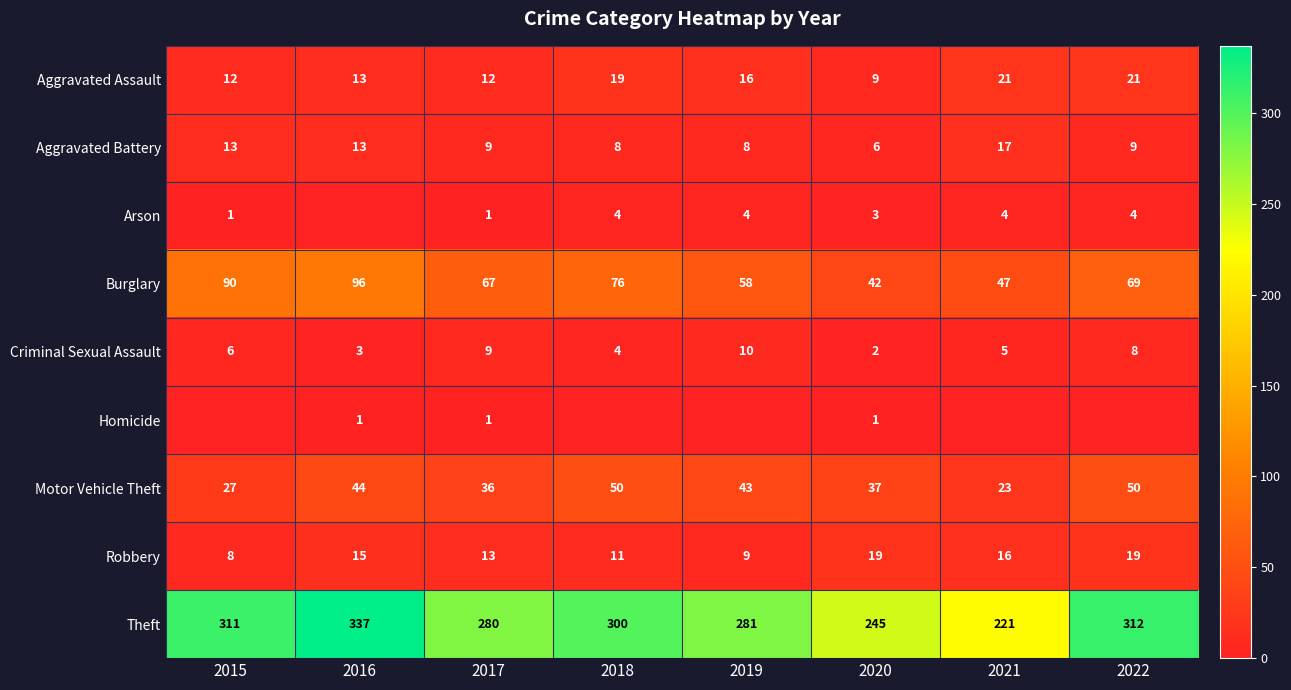

The Theft series shows 115 at 2021. True or false?

False